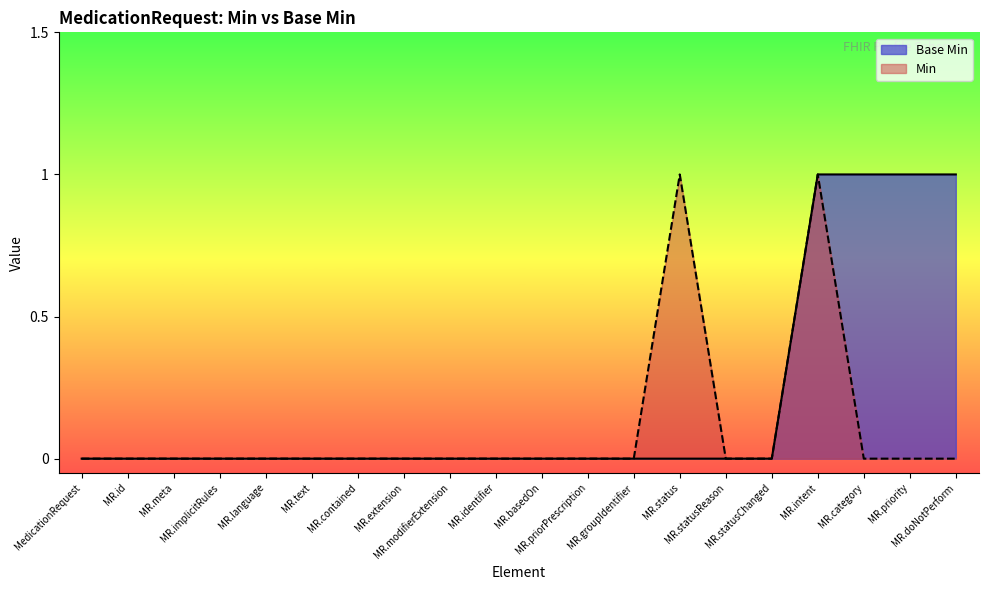

Rank the series by their average value, from highest to lowest.

Base Min, Min